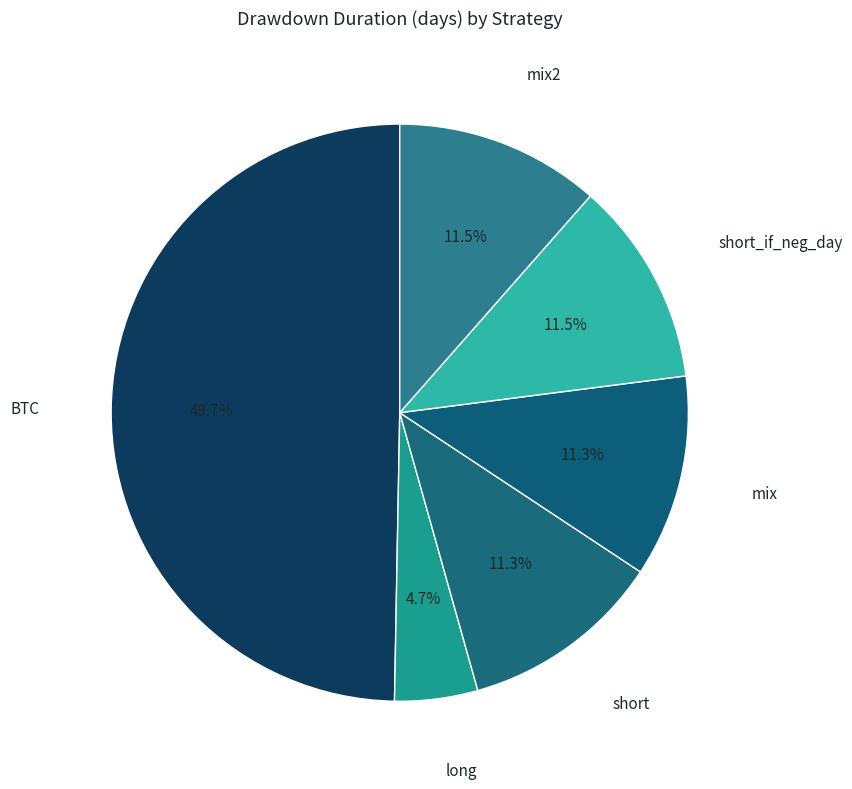

How many segments does this pie chart have?

6